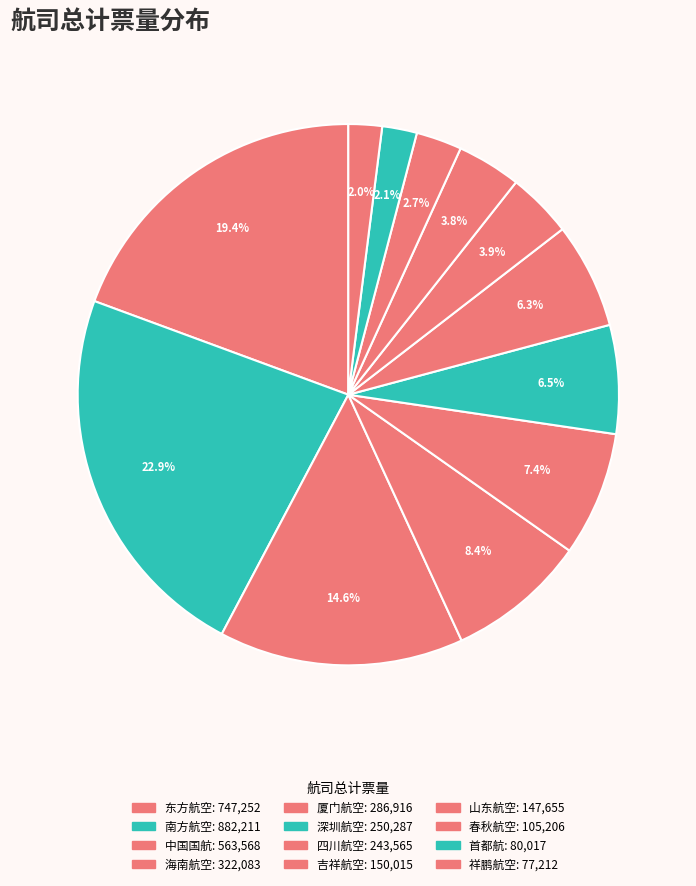

Is there any slice that represents more than half of the pie?

No